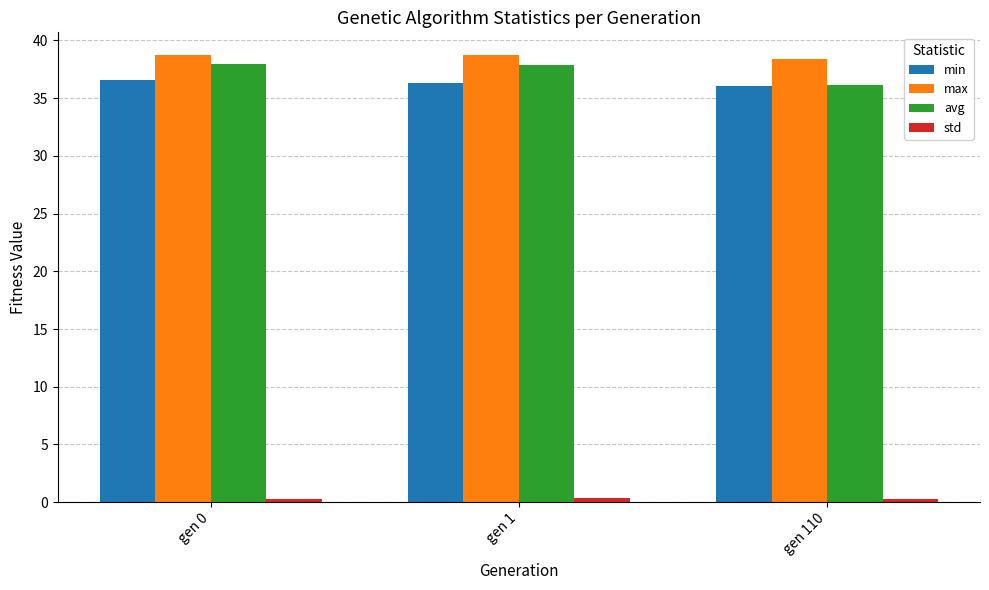

What is the maximum value for avg?

38.0